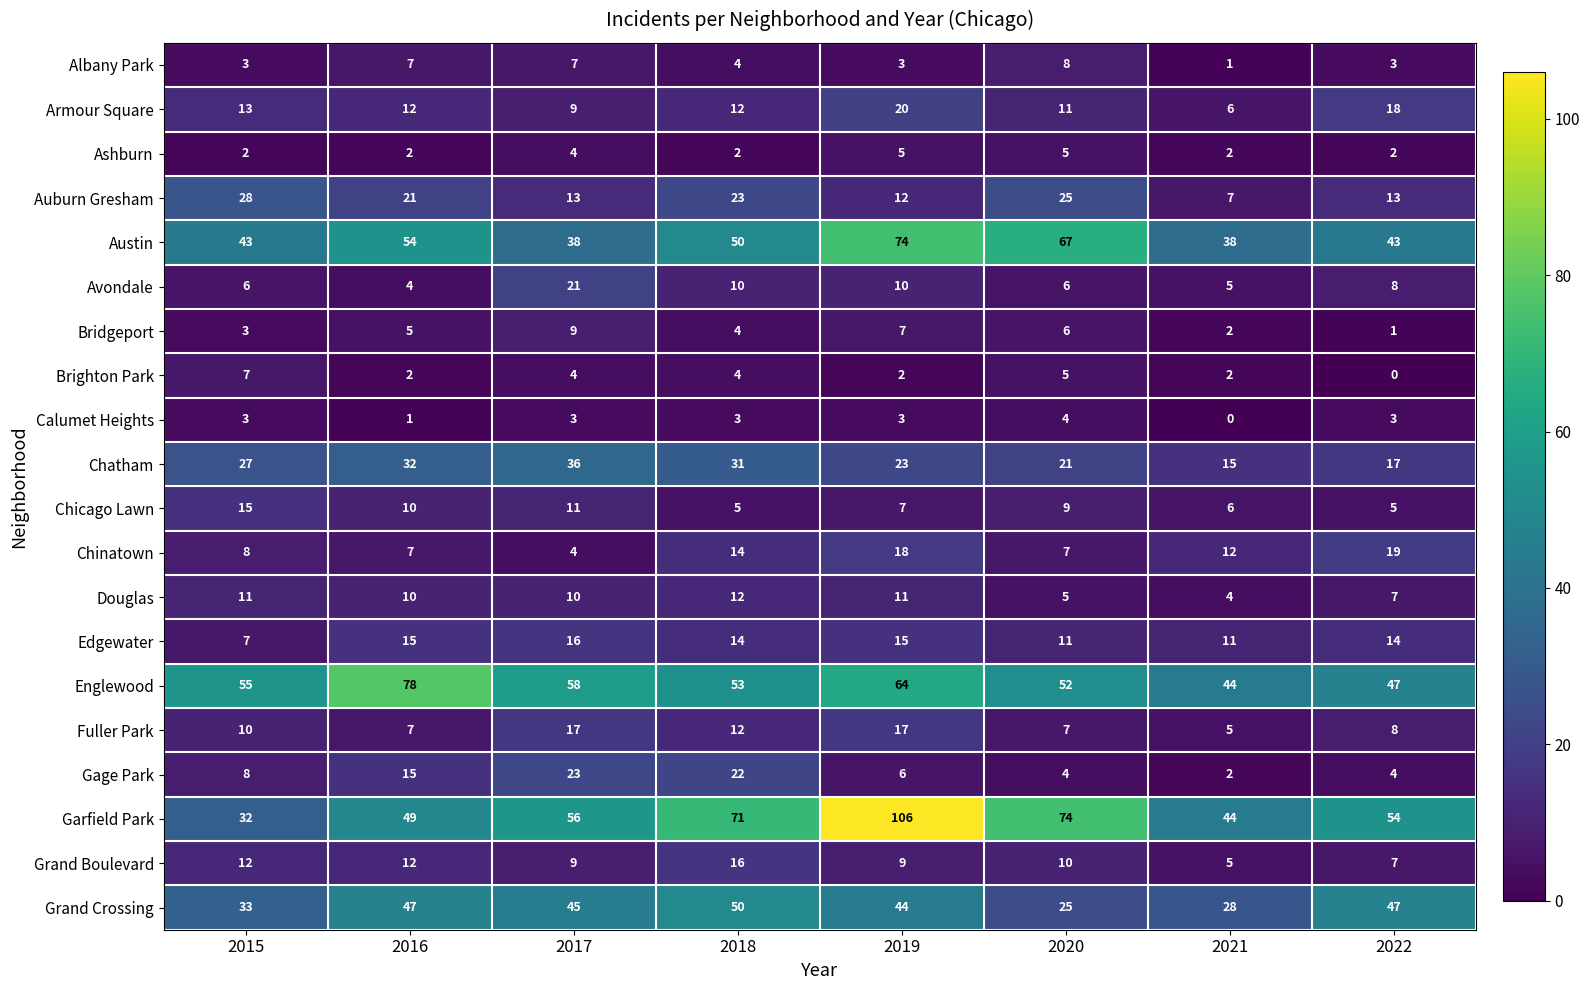

At which label is Fuller Park closest to 11?

2015